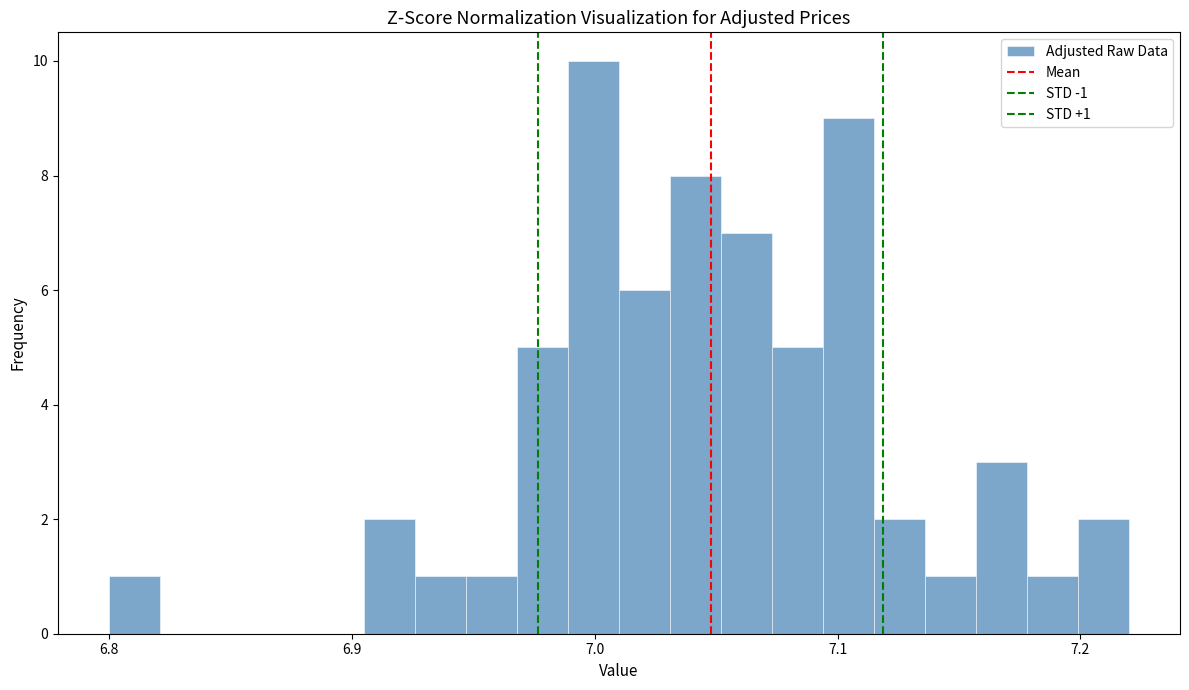

Read against the x-axis, roughly where is the centre of the tallest bar?

7.00